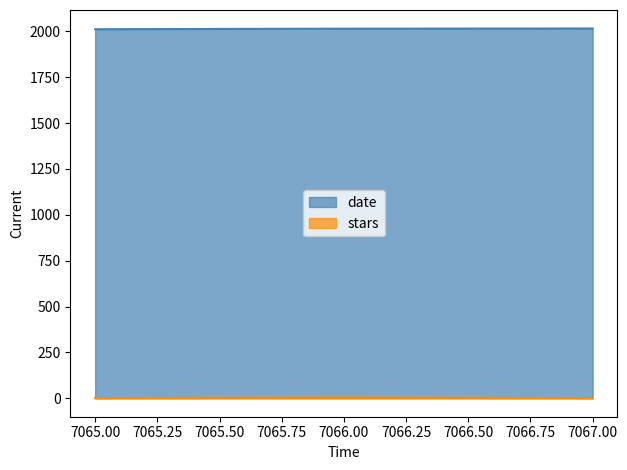

What is the value of the date point at the 3rd from the left?

2016